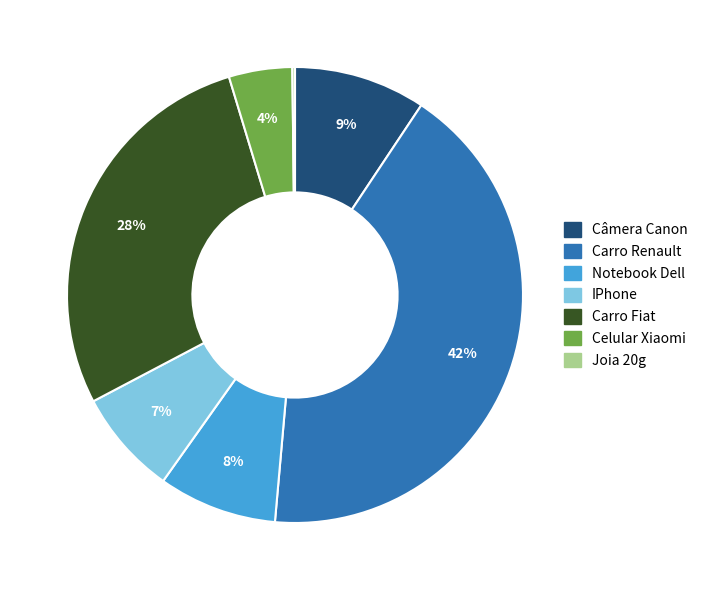

Which has a higher value, Carro Renault or Notebook Dell?

Carro Renault